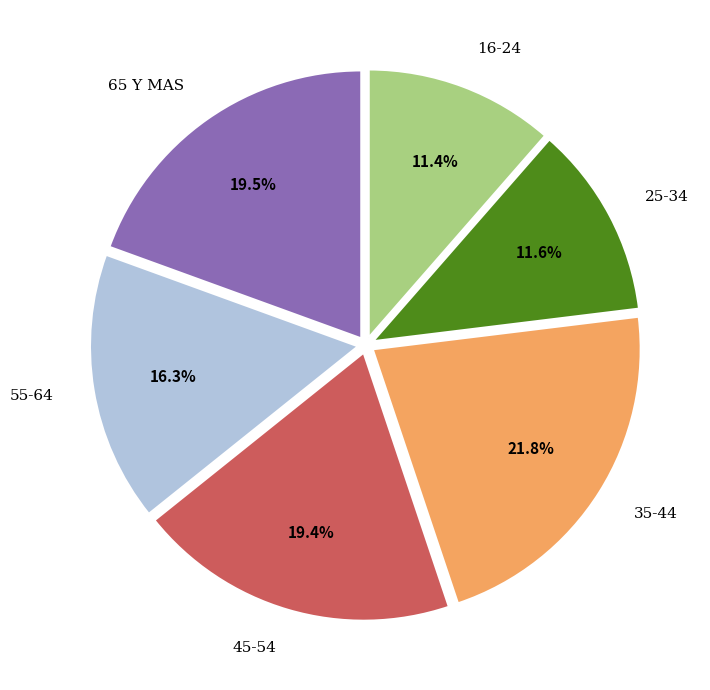

Is there any slice that represents more than half of the pie?

No